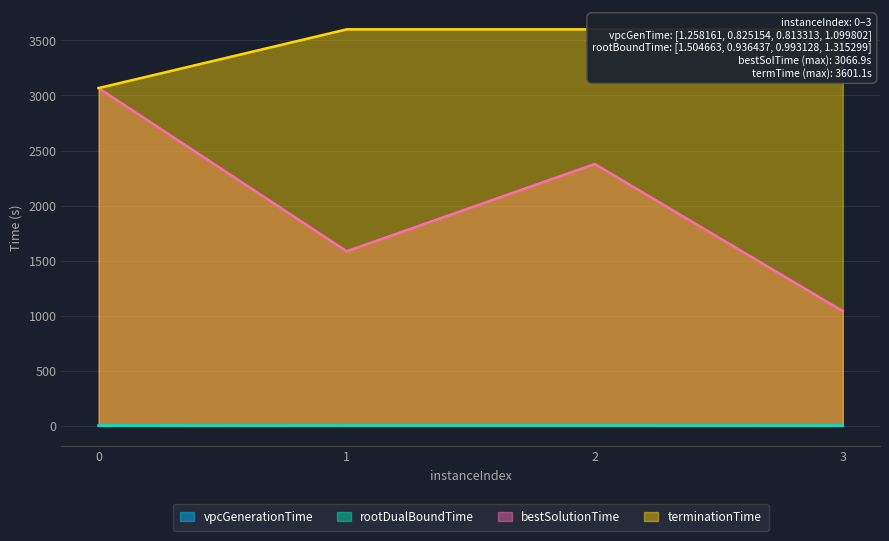

At which category does vpcGenerationTime reach its first local valley?

2